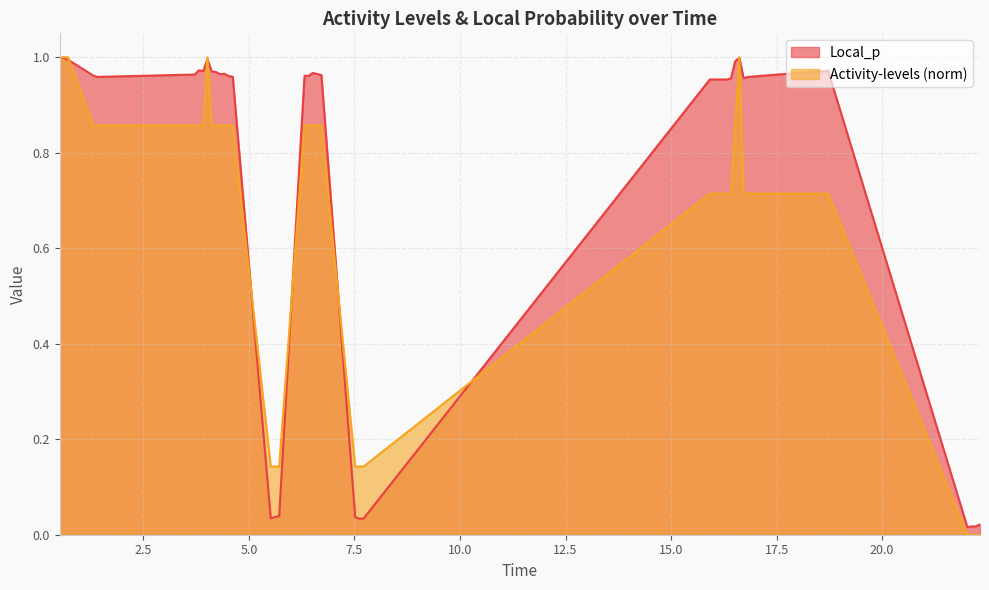

Rank the series by their average value, from lowest to highest.

Activity-levels (norm), Local_p